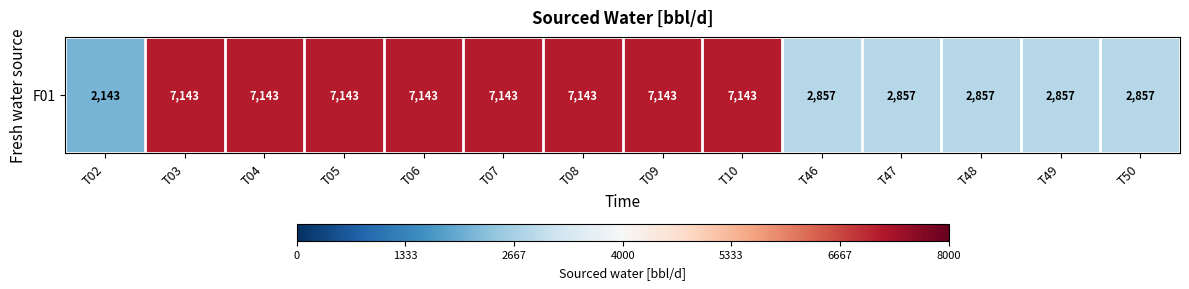

What is the average value?

5255.1